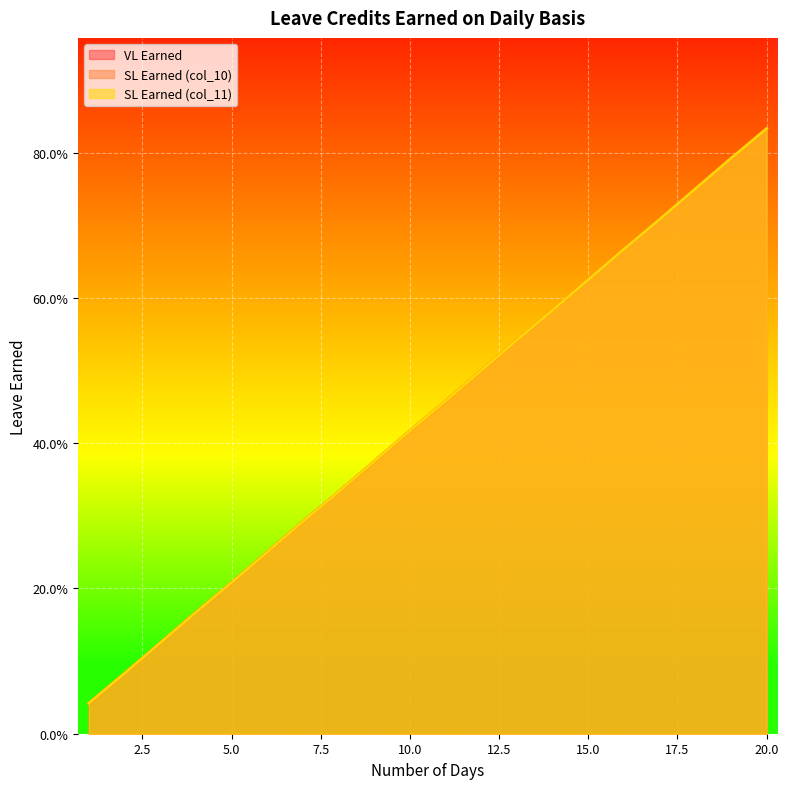

The SL Earned (col_11) series shows 0.1 at 5. True or false?

False